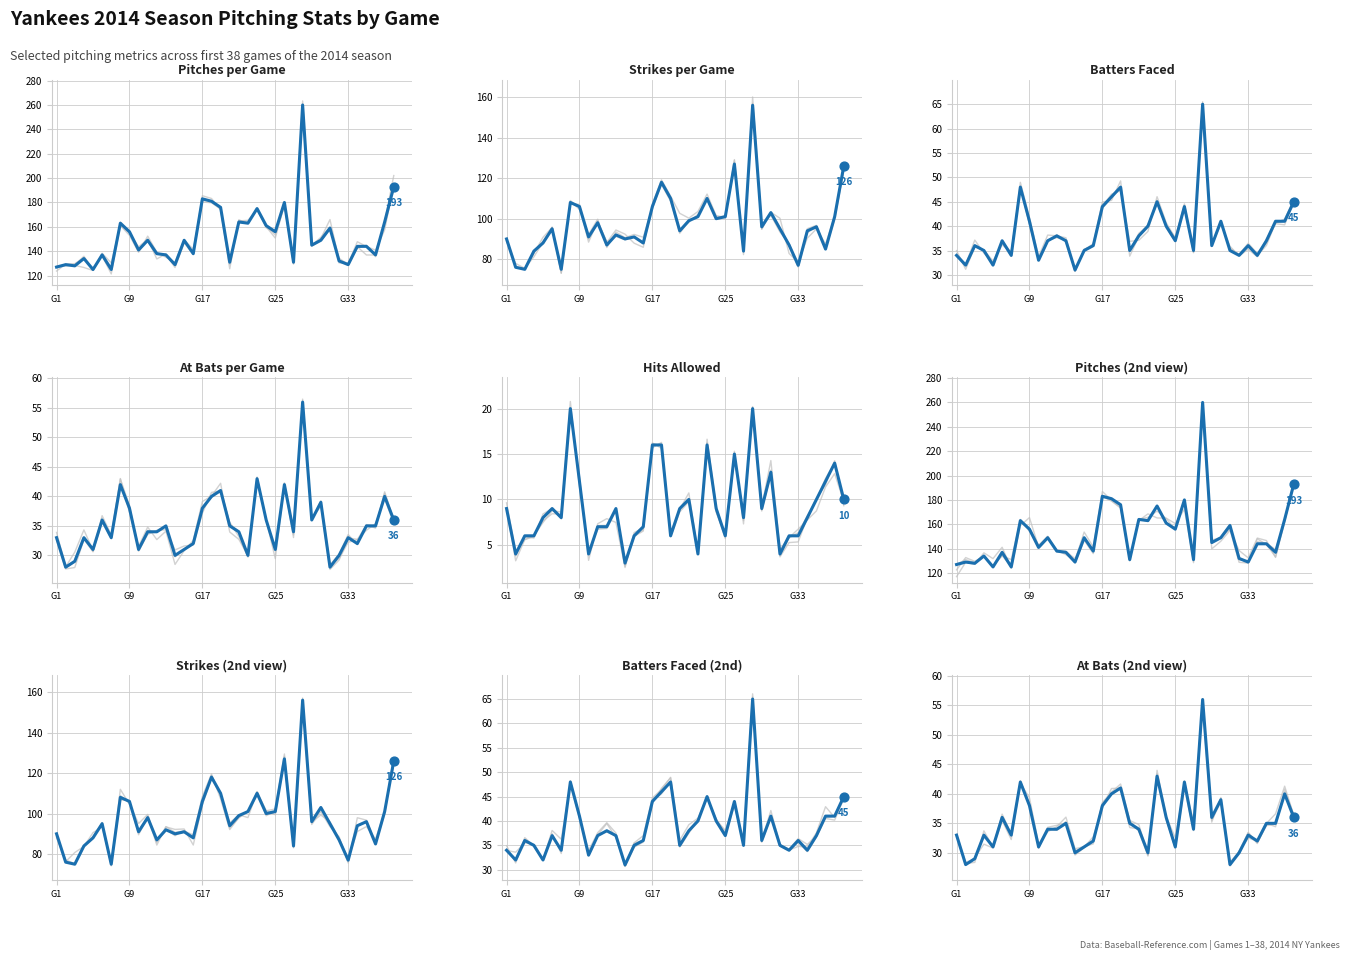

Which series contains the highest Y value?

Pit